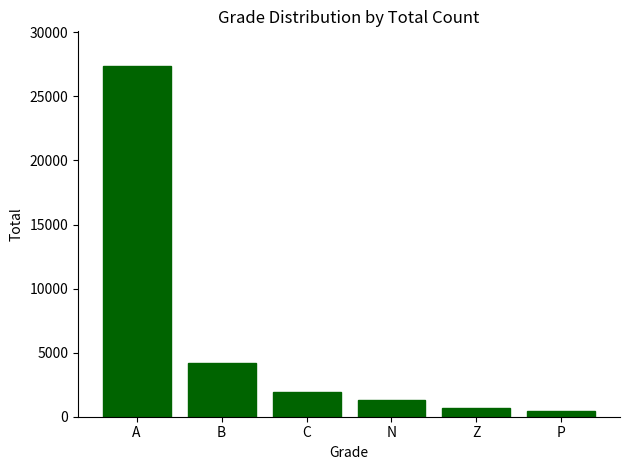

List the labels in order of value, smallest first.

P, Z, N, C, B, A